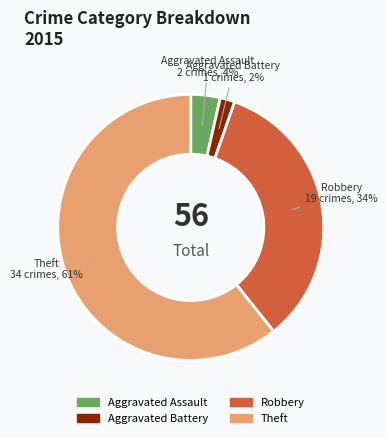

What is the majority slice?

Theft